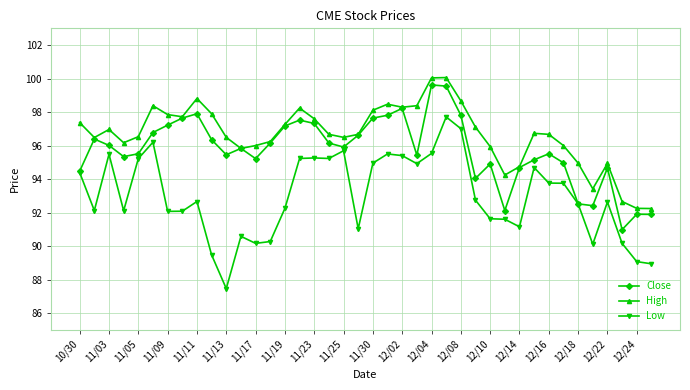

Which series has the largest total across all categories?

High